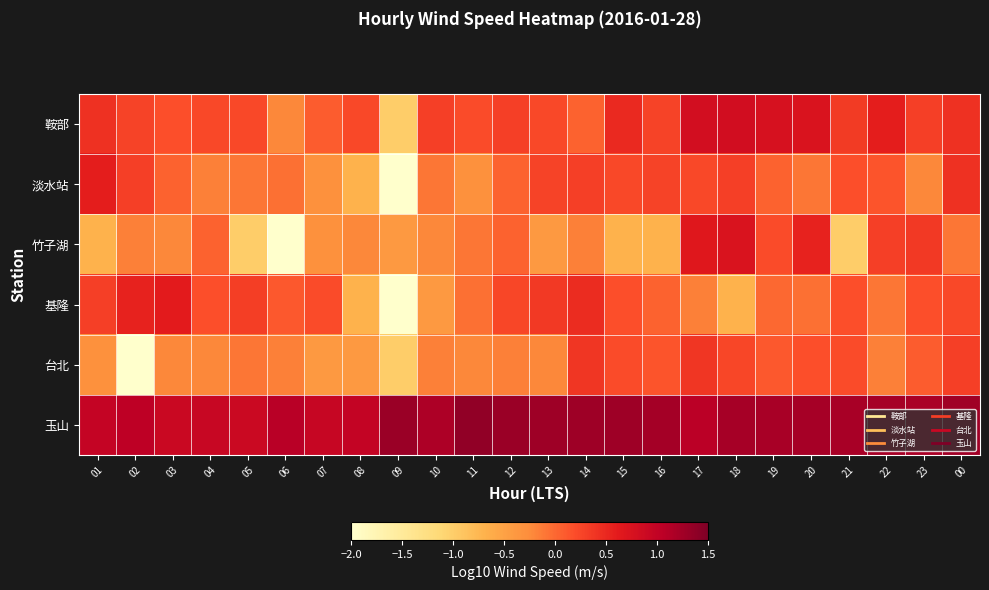

Which series has the widest spread of values?

竹子湖